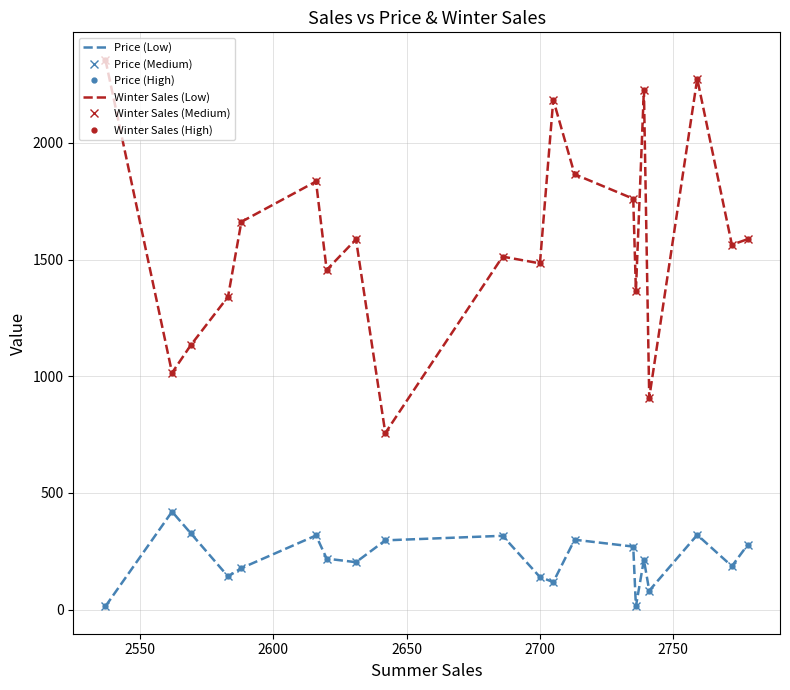

Reading right to left, what are all the values shown in this chart?

Price (Low): 279.2	186.3	320.5	81.4	213.6	14.0	270.4	299.7	118.2	139.8	316.6	297.0	203.4	218.7	318.0	177.9	142.3	327.7	420.0	14.1
Price (Medium): 279.2	186.3	320.5	81.4	213.6	14.0	270.4	299.7	118.2	139.8	316.6	297.0	203.4	218.7	318.0	177.9	142.3	327.7	420.0	14.1
Price (High): 279.2	186.3	320.5	81.4	213.6	14.0	270.4	299.7	118.2	139.8	316.6	297.0	203.4	218.7	318.0	177.9	142.3	327.7	420.0	14.1
Winter Sales (Low): 1588.0	1564.0	2275.0	908.0	2228.0	1366.0	1761.0	1866.0	2185.0	1484.0	1513.0	757.0	1587.0	1456.0	1835.0	1662.0	1341.0	1133.0	1015.0	2357.0
Winter Sales (Medium): 1588.0	1564.0	2275.0	908.0	2228.0	1366.0	1761.0	1866.0	2185.0	1484.0	1513.0	757.0	1587.0	1456.0	1835.0	1662.0	1341.0	1133.0	1015.0	2357.0
Winter Sales (High): 1588.0	1564.0	2275.0	908.0	2228.0	1366.0	1761.0	1866.0	2185.0	1484.0	1513.0	757.0	1587.0	1456.0	1835.0	1662.0	1341.0	1133.0	1015.0	2357.0